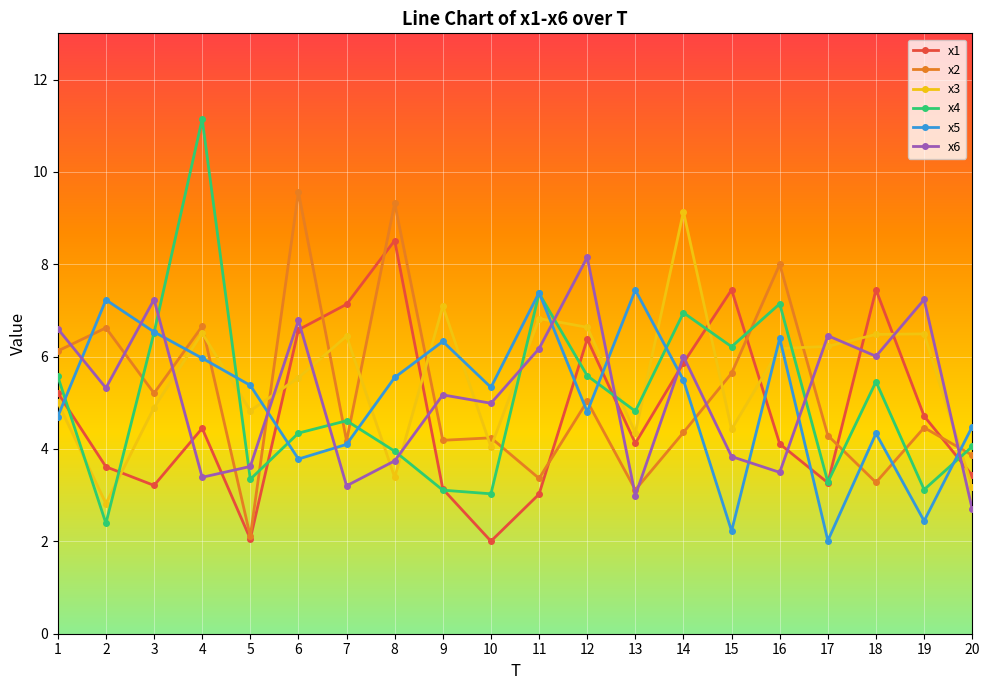

Is the value of x4 at 3 greater than the value of x6 at 10?

Yes